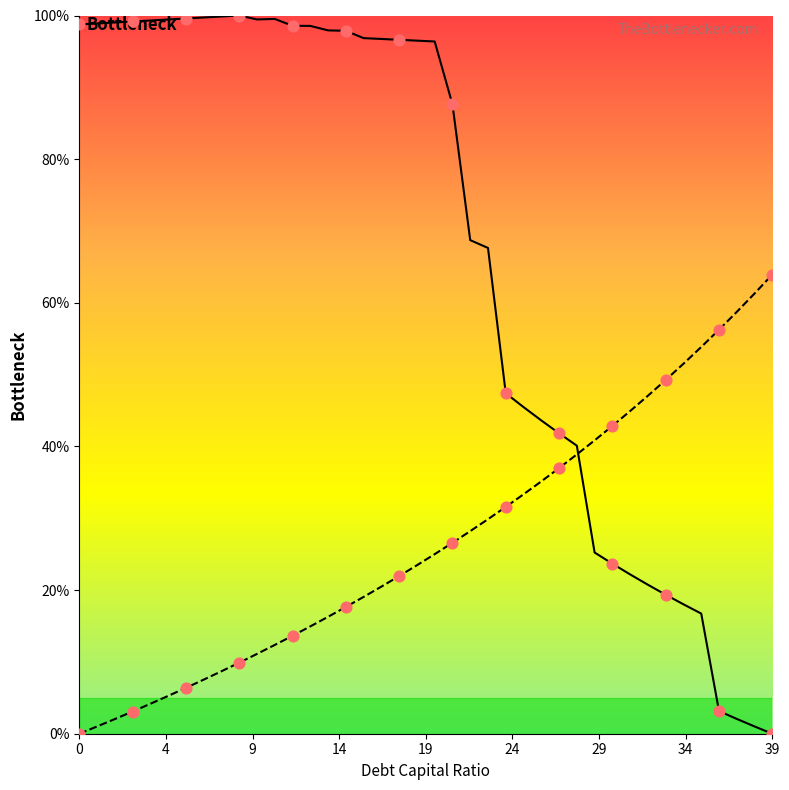

At which category is the sum across all series the highest?

0.2